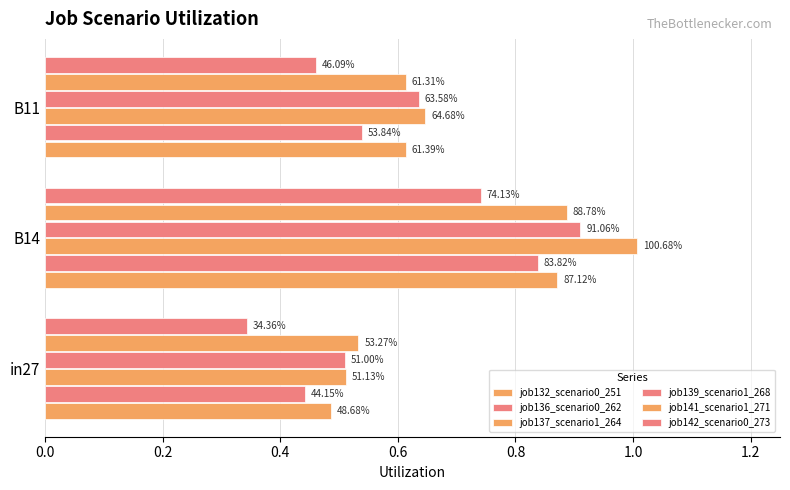

How many job142_scenario0_273 values are between 0 and 1?

3